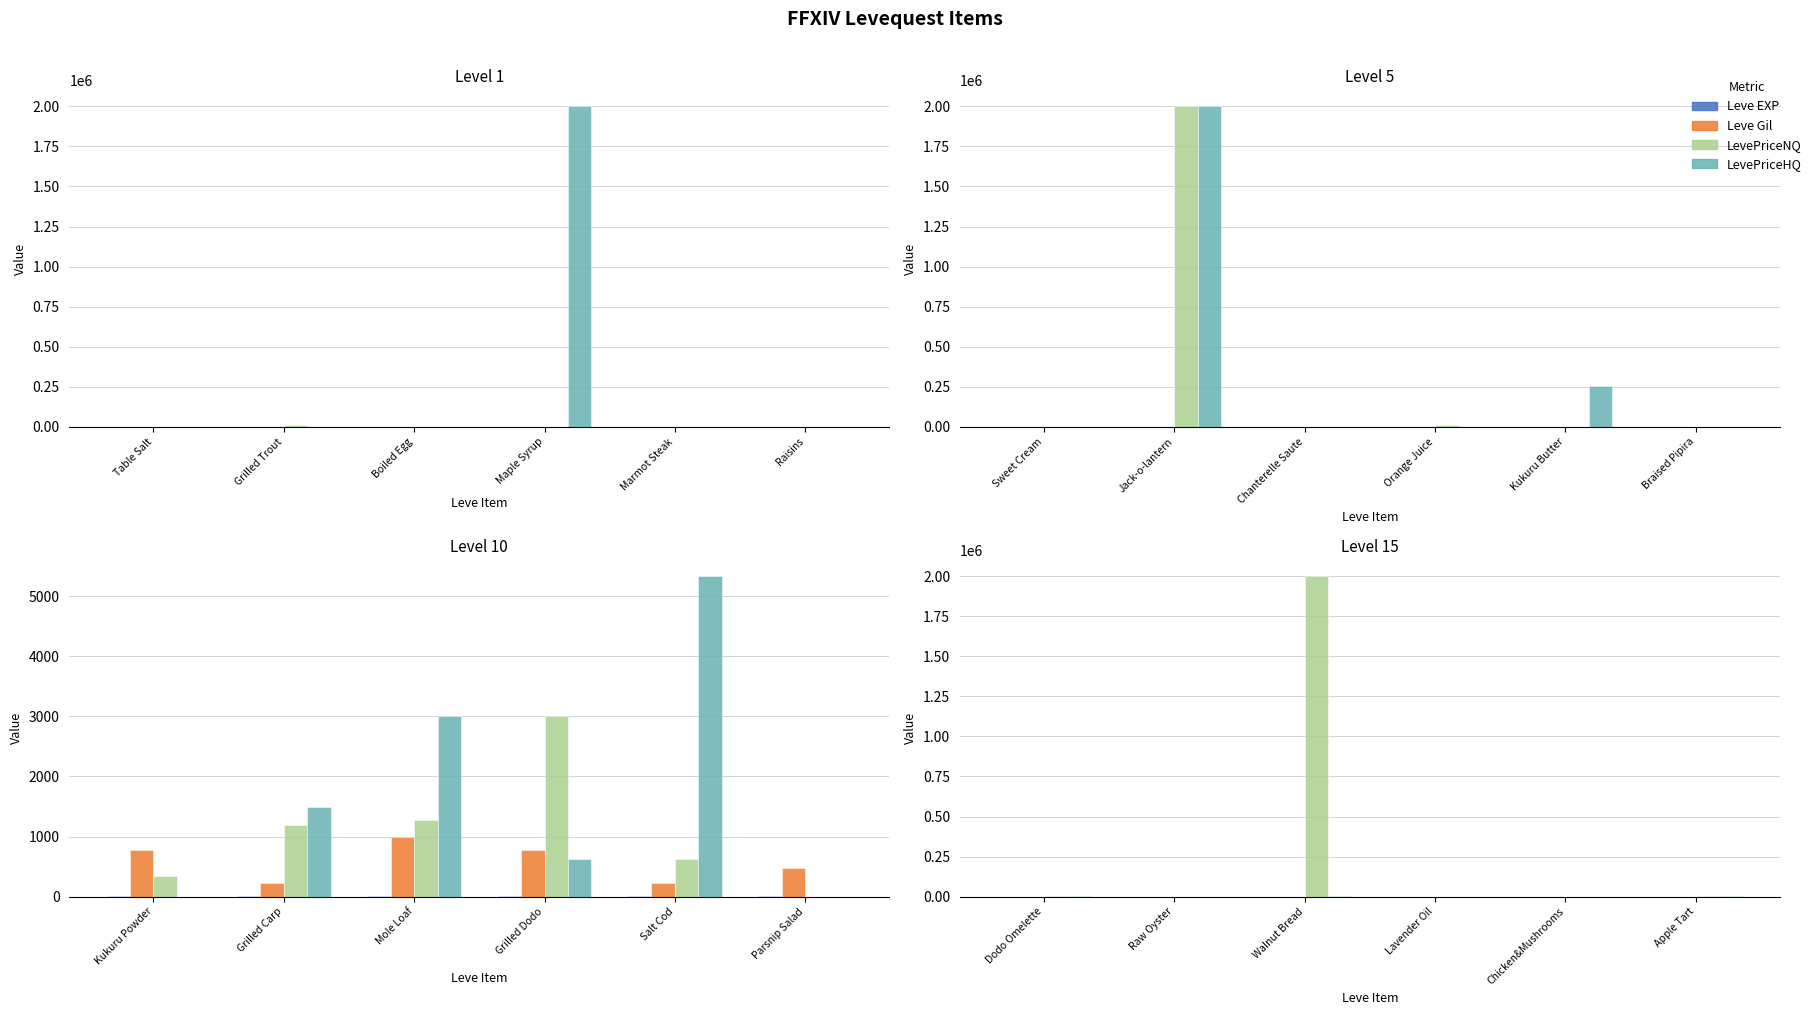

Is it true that Leve EXP equals 630.0 at Boiled Egg?

True